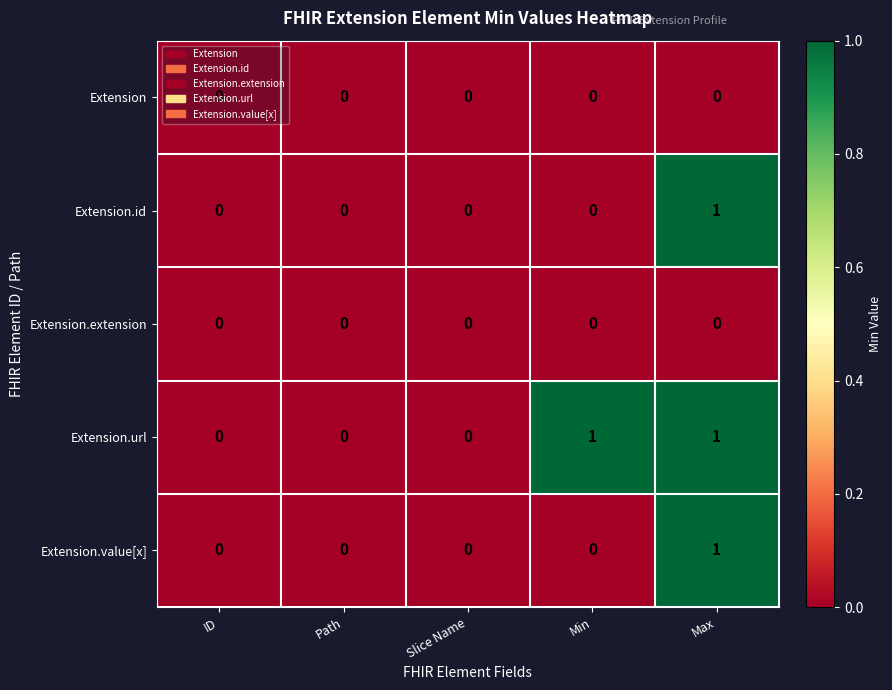

At which category is the sum across all series the highest?

Max